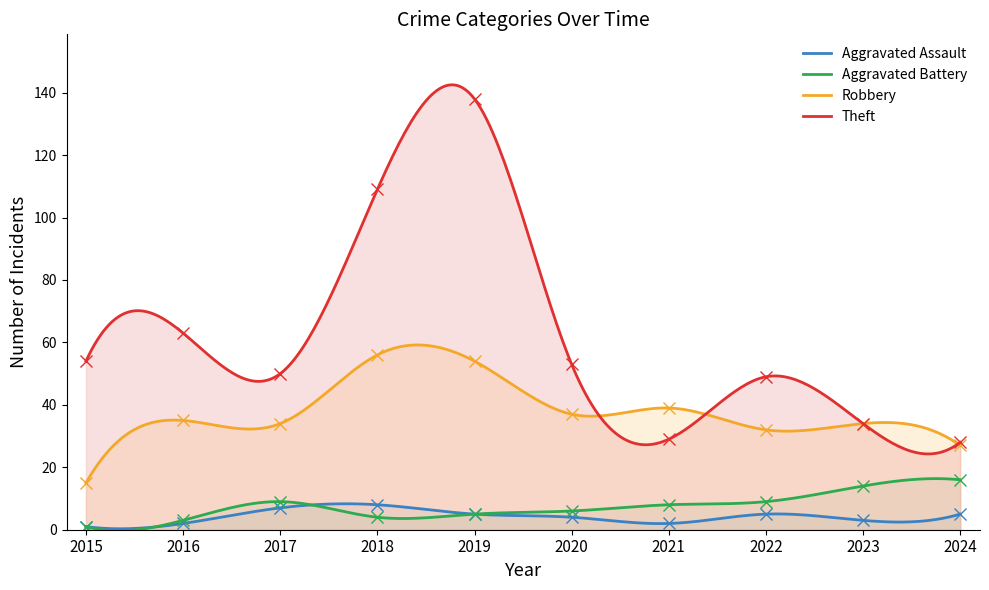

What is the minimum value for Theft?

24.3